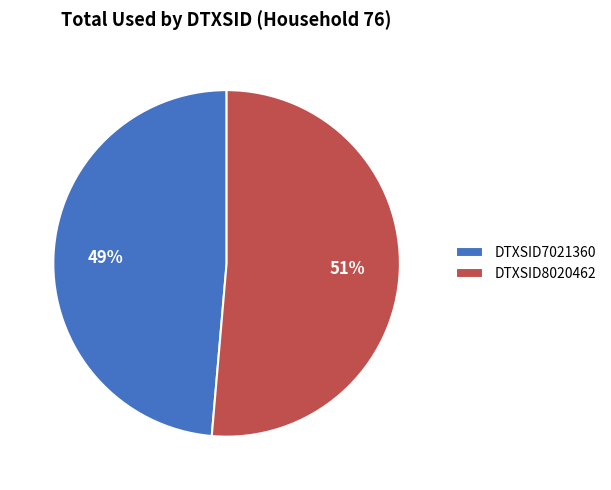

To the nearest percent, what percentage of the pie is DTXSID7021360?

49%